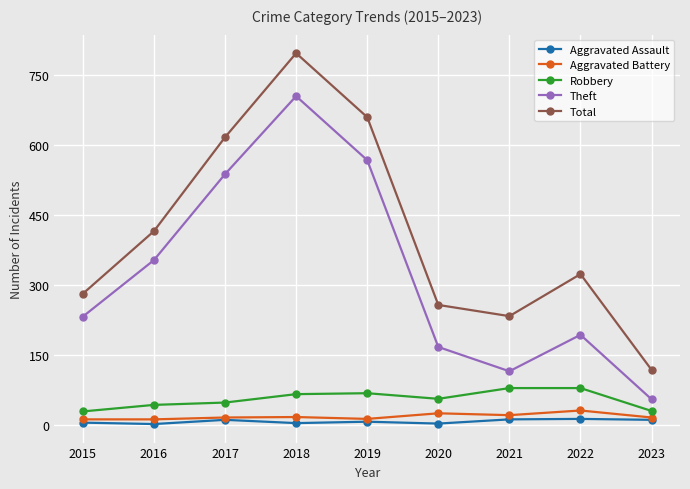

At which category is the sum across all series the highest?

2018